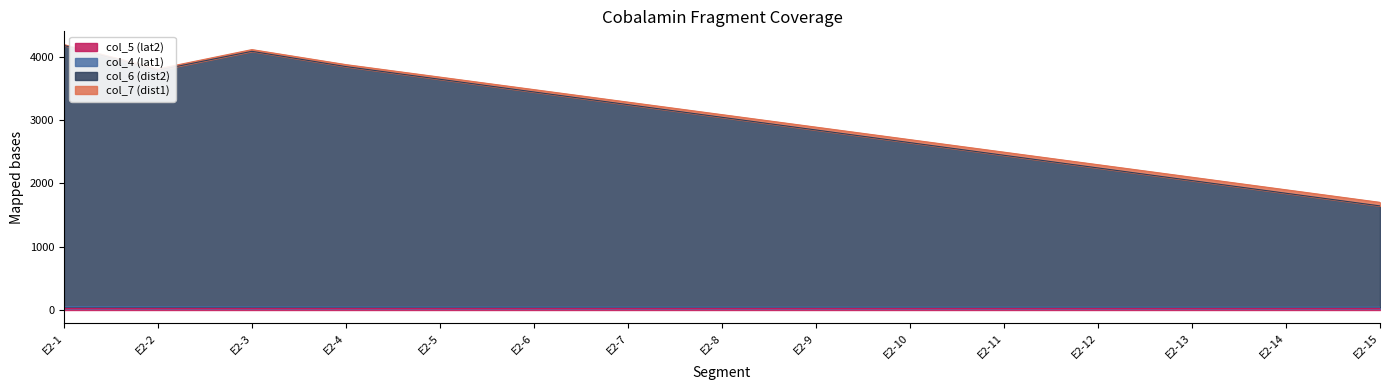

True or false: col_6 (dist2) and col_4 (lat1) intersect in this chart.

False